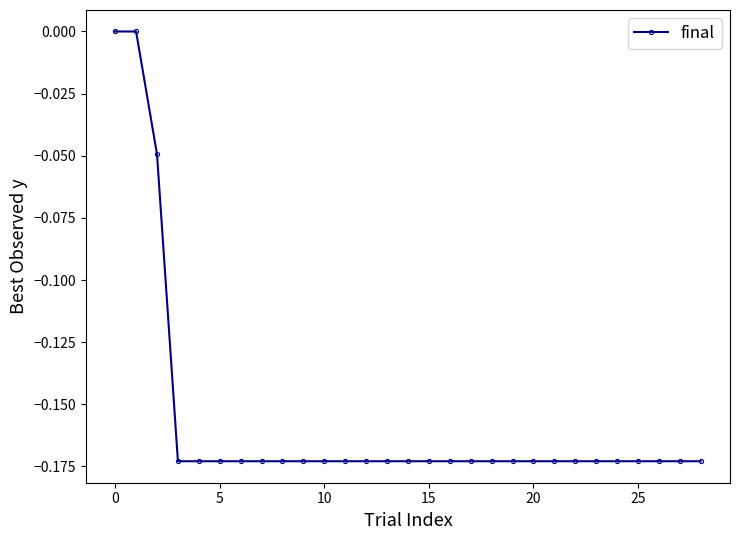

What is the sum of all values?

-4.5